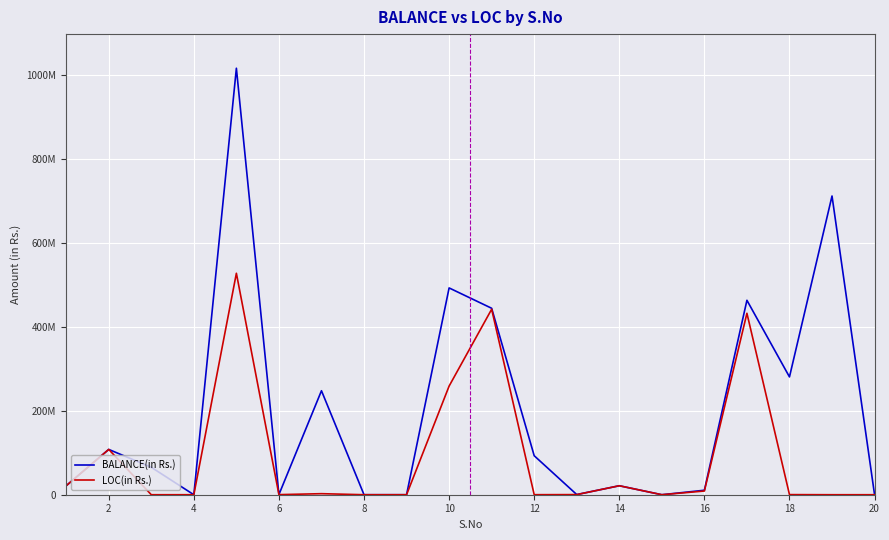

Which series has the largest range (max minus min)?

BALANCE(in Rs.)